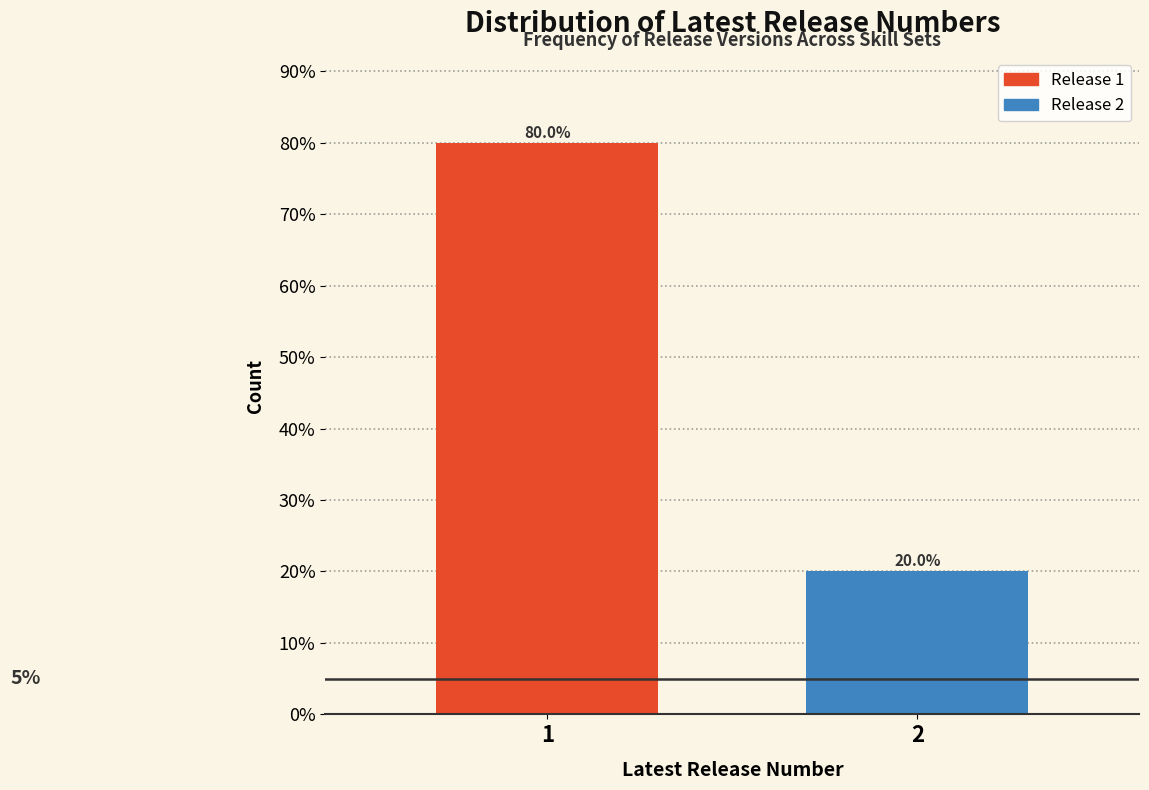

Reading right to left, extract all data points from this chart.

2=20	1=80